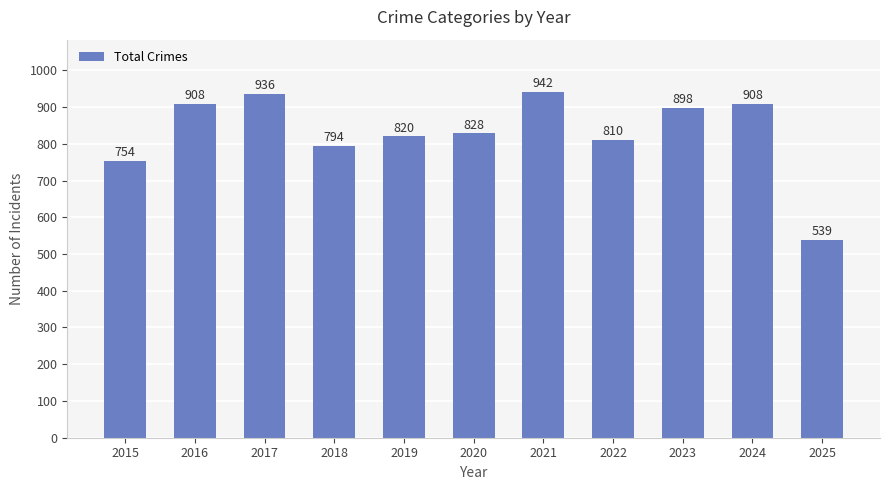

What is the difference between the maximum and minimum values?

403